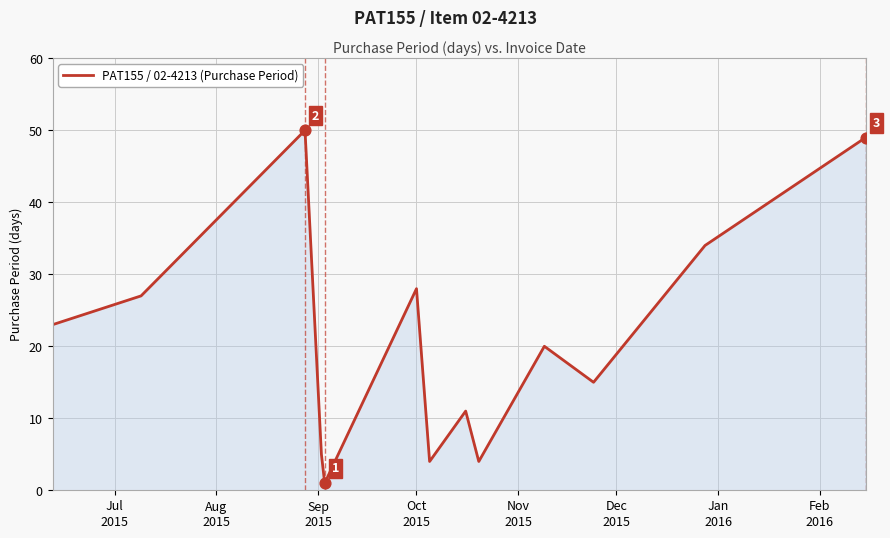

What is the difference between the maximum and minimum values?

49